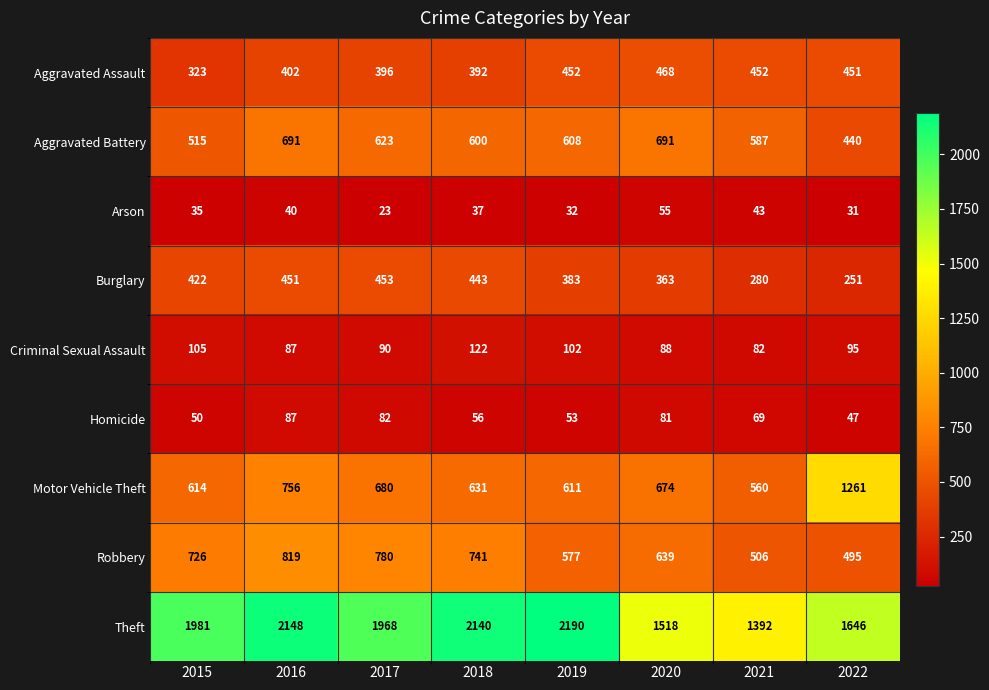

What is the smallest value displayed?

23